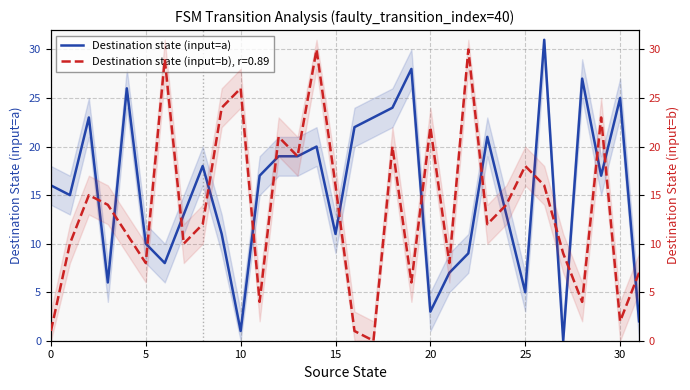

How many interior local peaks (higher than both neighbors) does the data have?

9